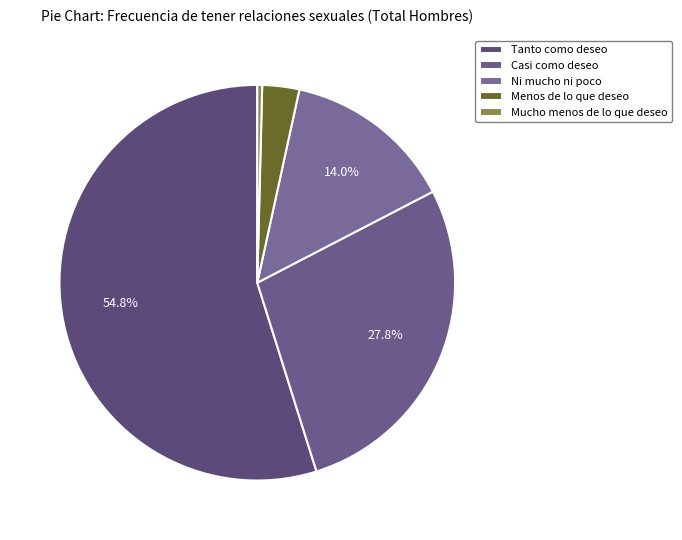

To the nearest percent, what portion does Menos de lo que deseo represent?

3%